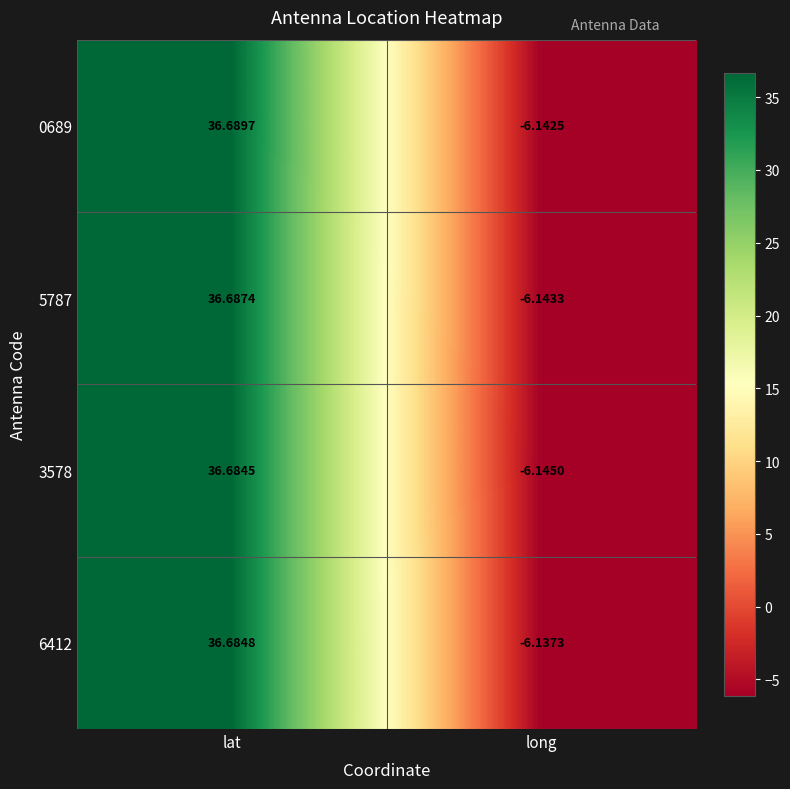

List the labels in order of 0689 value, smallest first.

long, lat